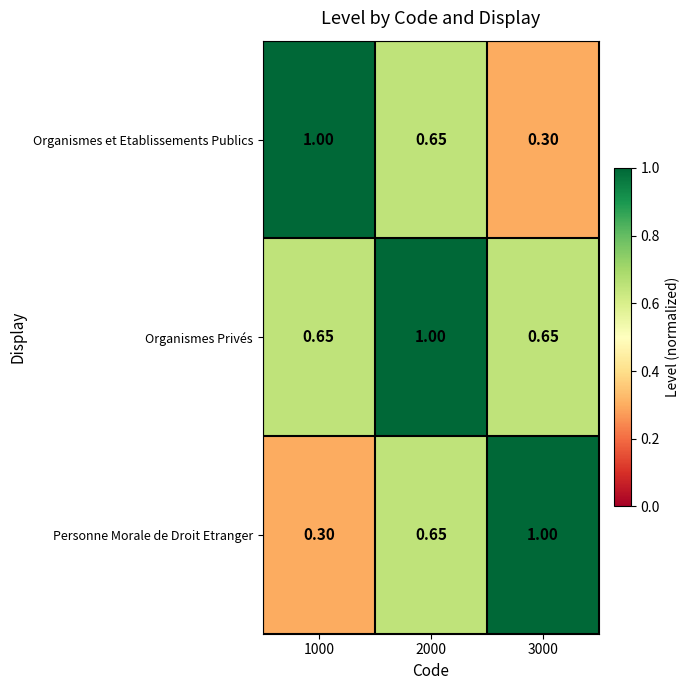

How many series are shown in this chart?

3